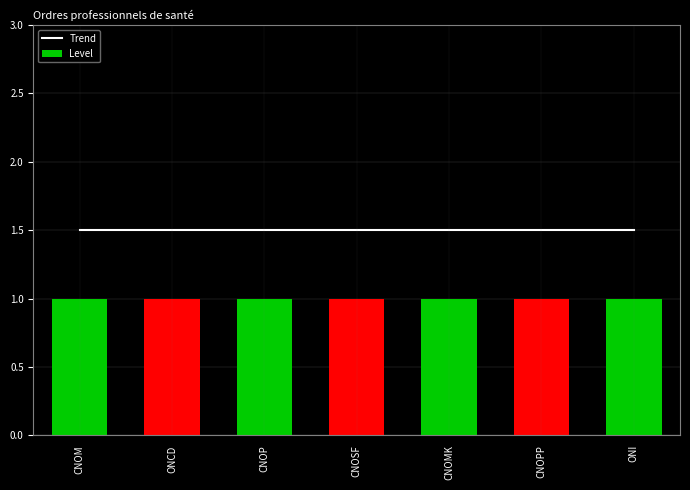

Which has a higher value, ONI or CNOP?

ONI